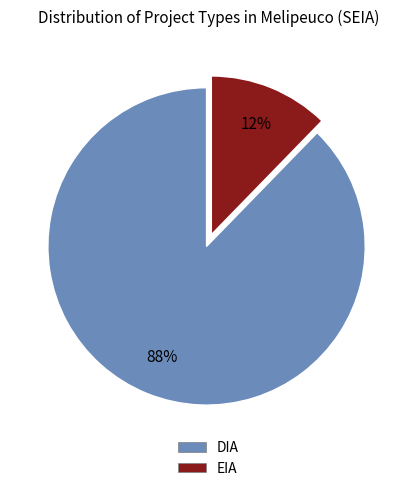

What is the largest slice in the pie chart?

DIA